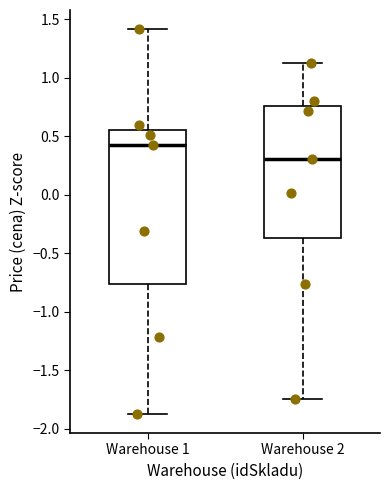

Where is the lower edge of the box for Warehouse 2 on the y-axis? The values are not printed on the chart, so give them approximately, as read against the axis.

-0.35